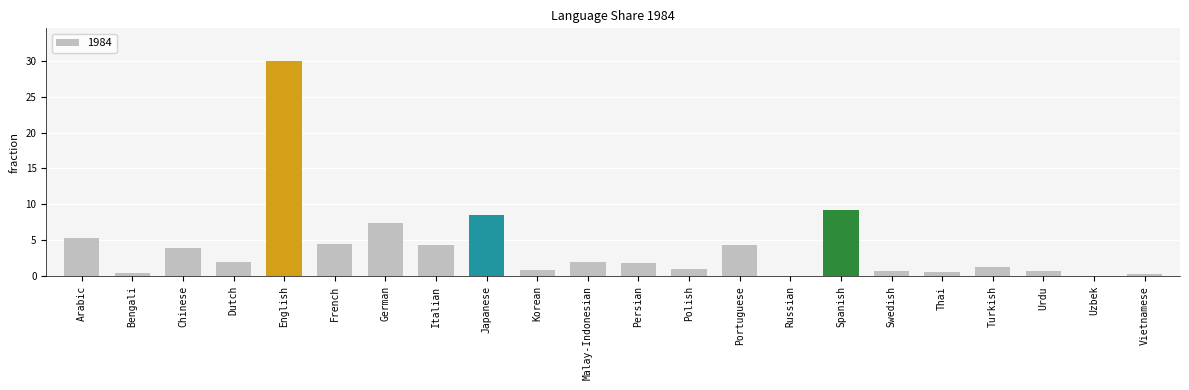

Read the value at French.

4.5